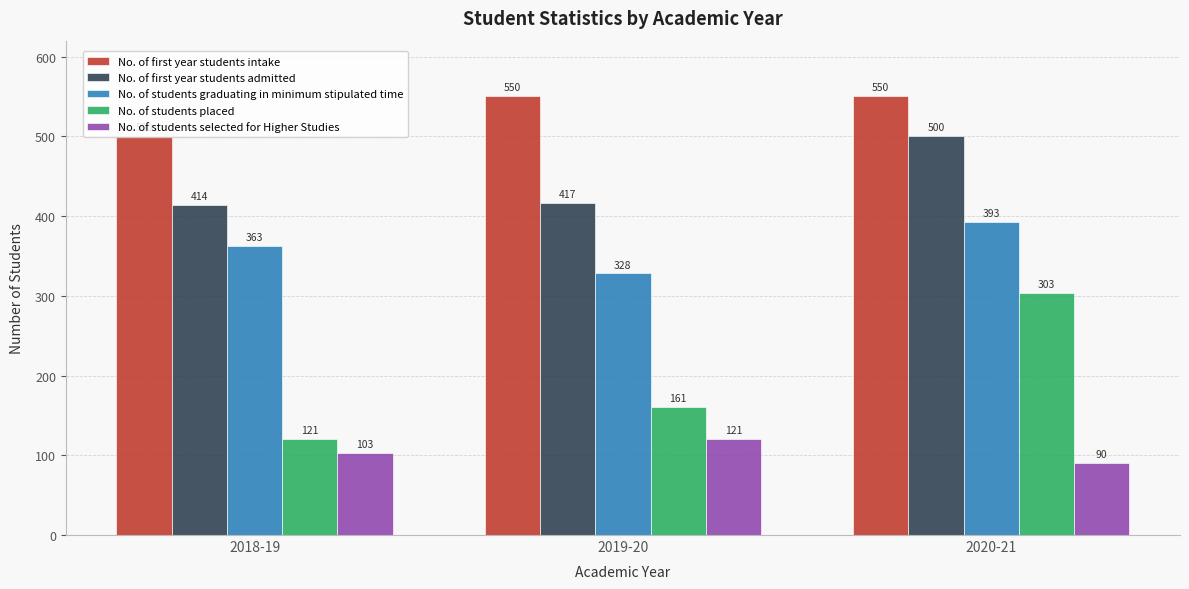

What is the greatest value displayed?

550